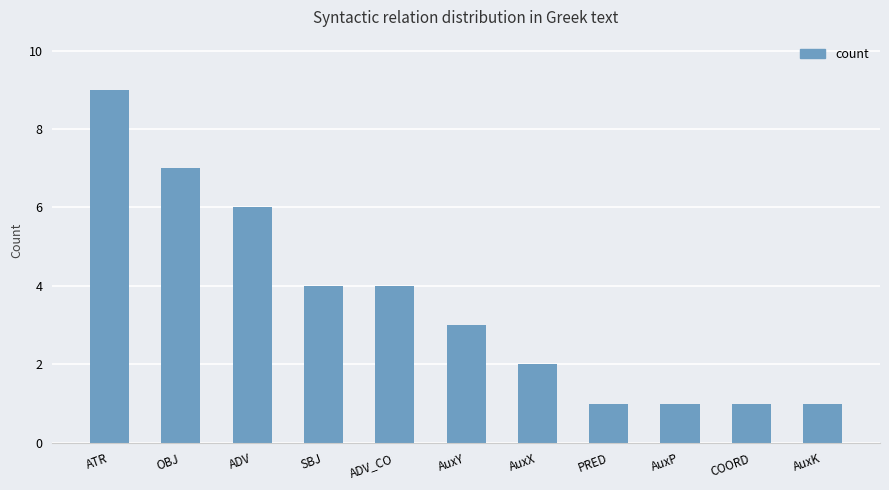

The chart shows a value of 2 at AuxK. True or false?

False